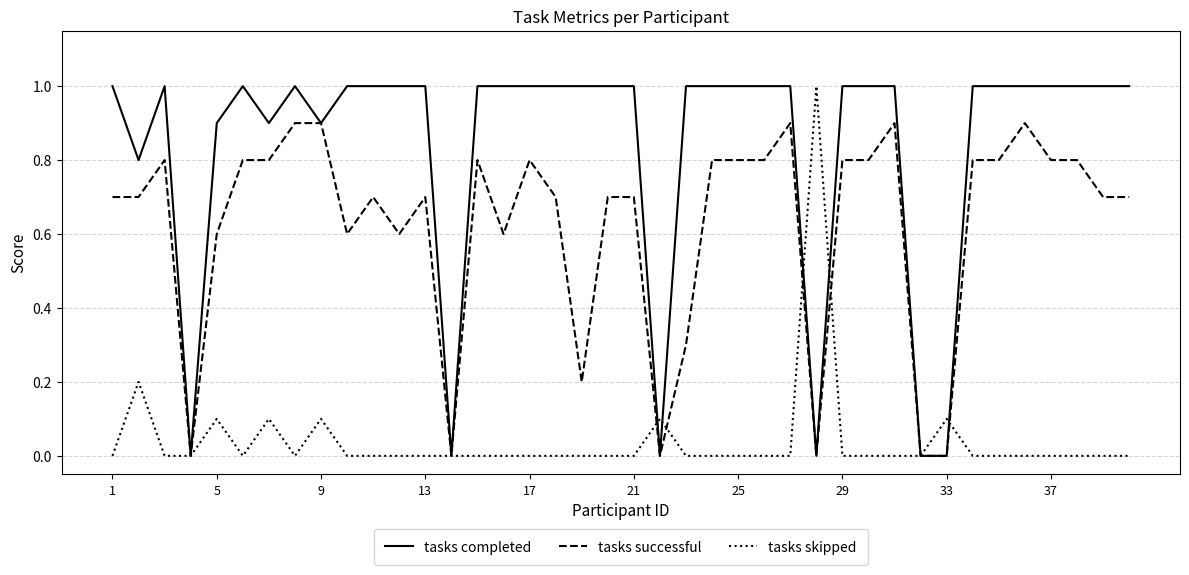

How many distinct data groups are displayed?

3